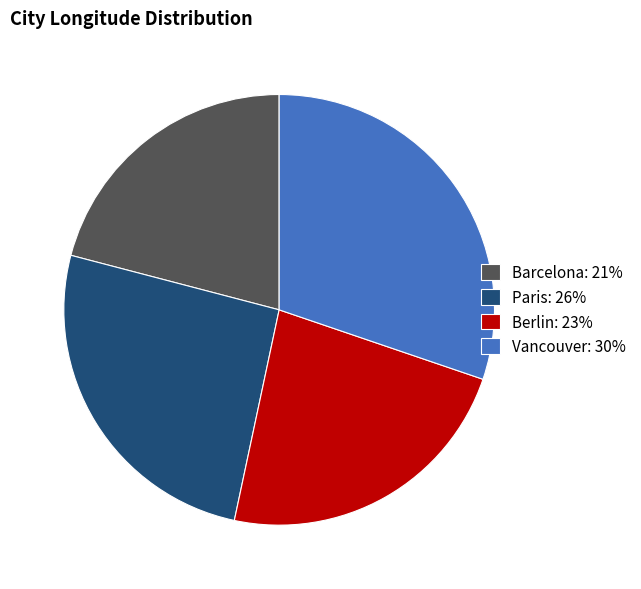

The Paris: 26% slice represents 39% of the pie. True or false?

False